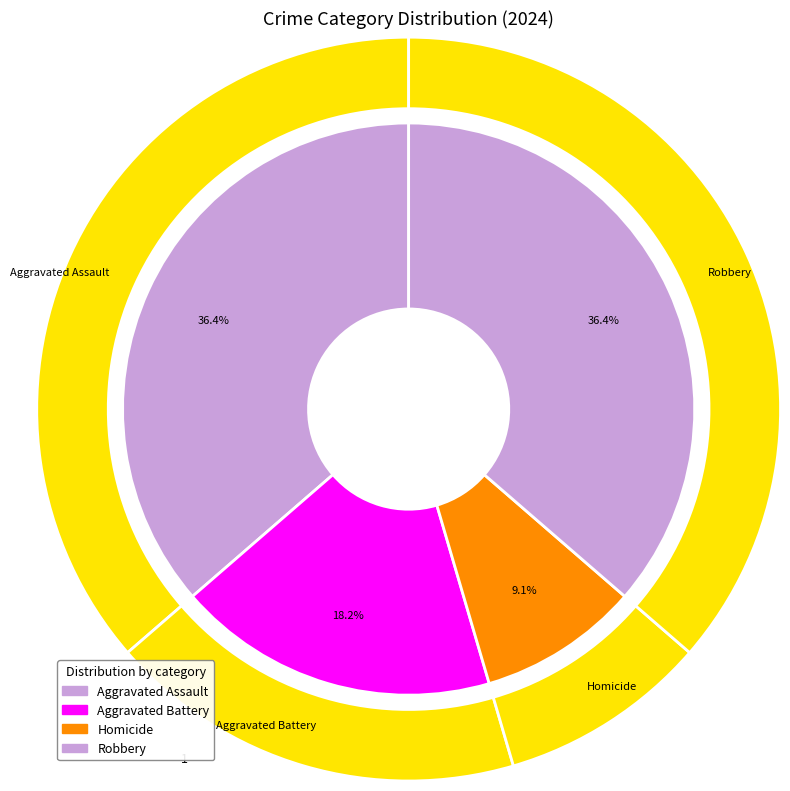

The Aggravated Battery slice represents 32% of the pie. True or false?

False